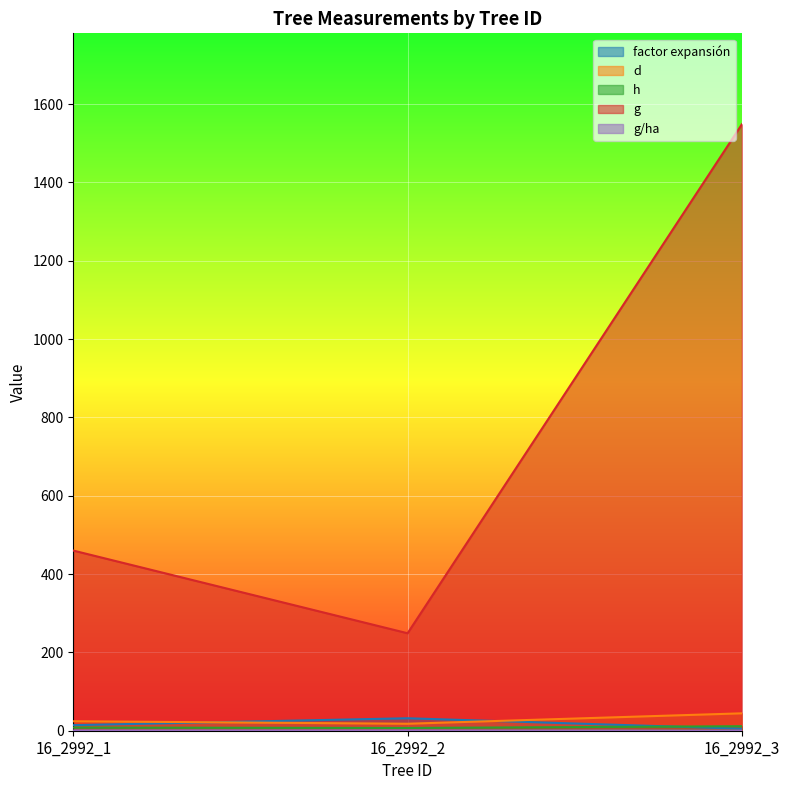

Which series changed the most between 16_2992_1 and 16_2992_2?

g